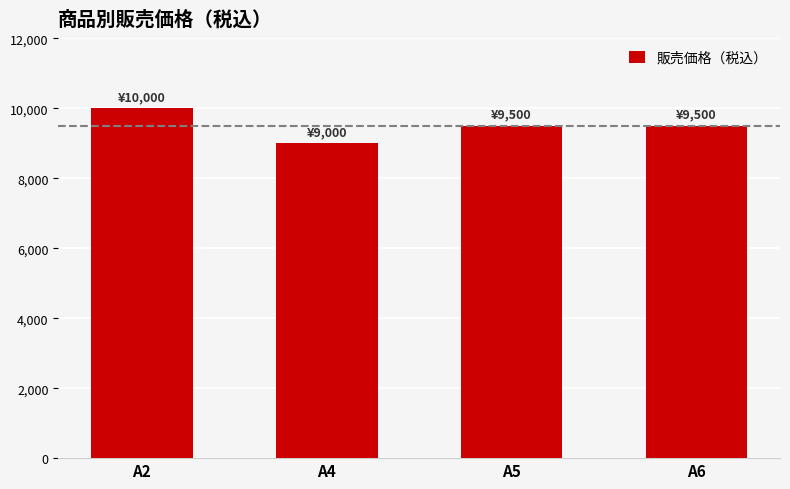

Which label corresponds to the largest value in the chart?

A2